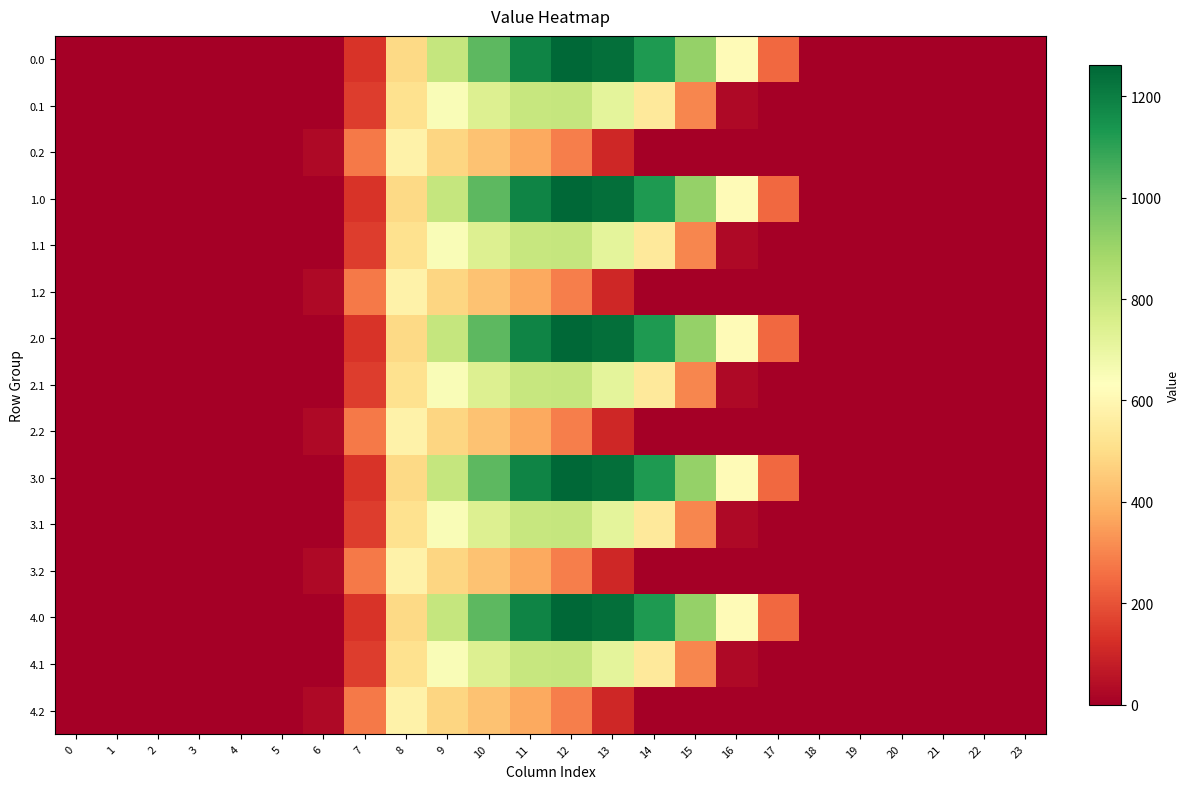

What is the total value across all series at 17?

1217.4